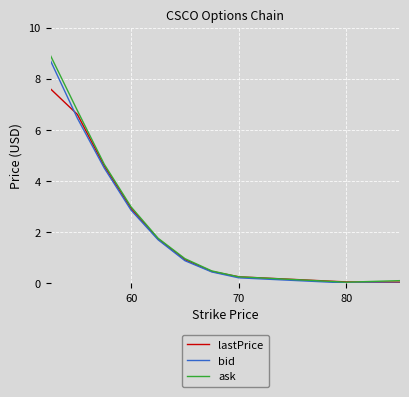

What is the highest value of the lastPrice series?

7.6